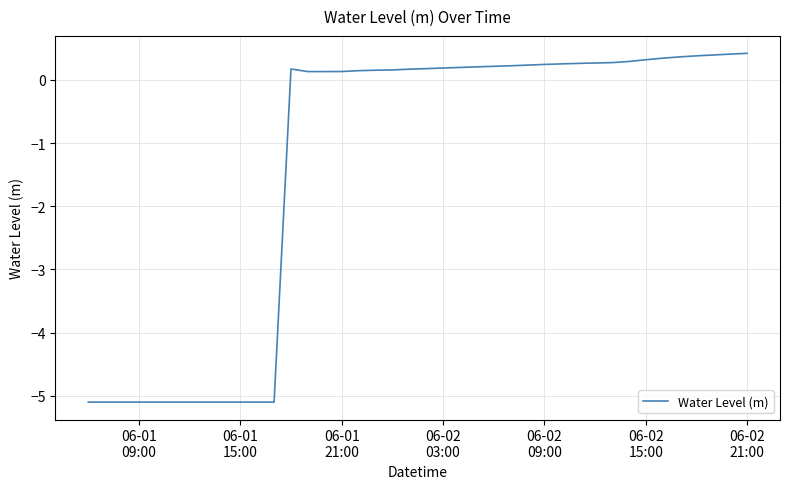

What is the greatest value displayed?

0.4